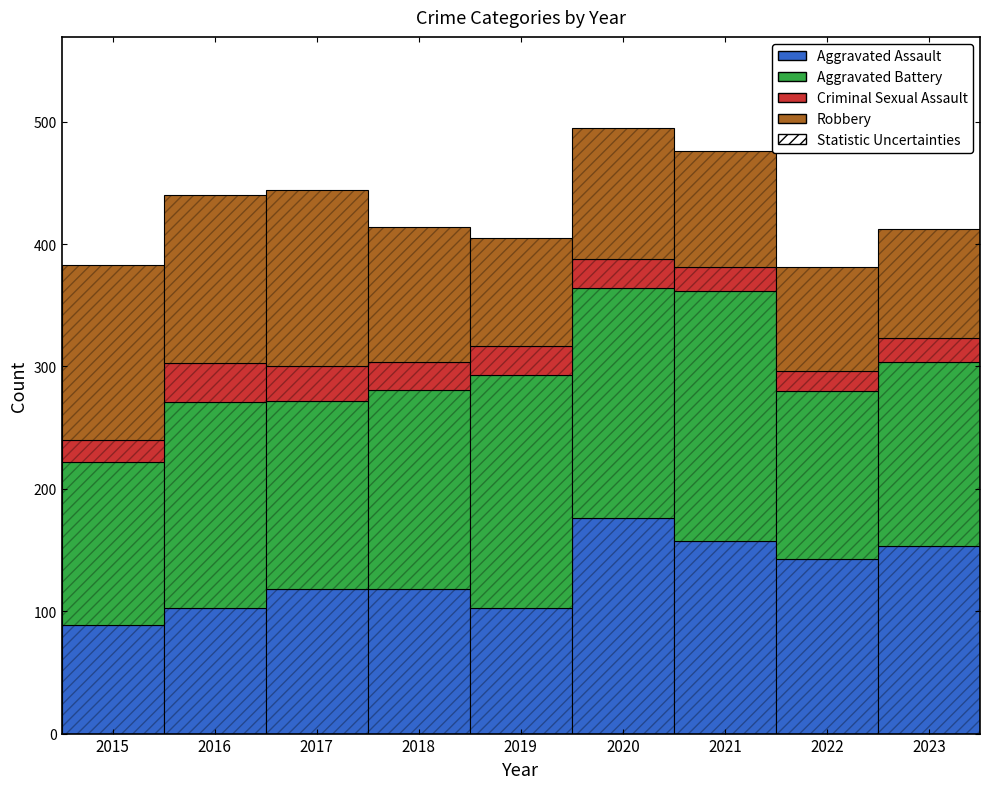

What is the highest value of the Aggravated Assault series?

176